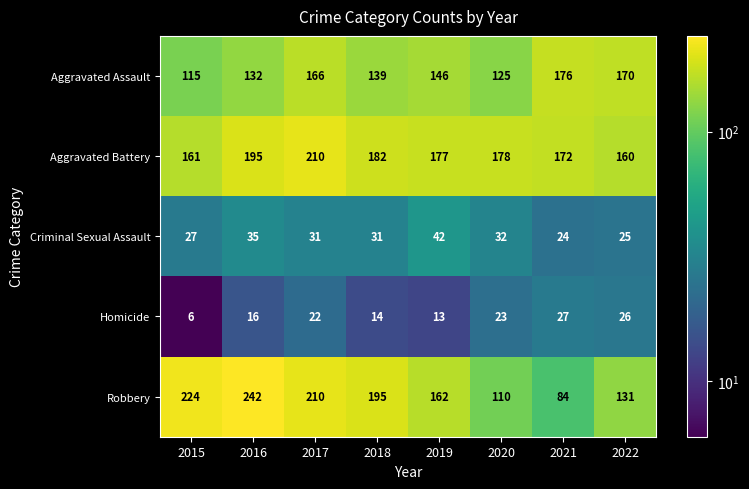

Which series has the largest total across all categories?

Aggravated Battery